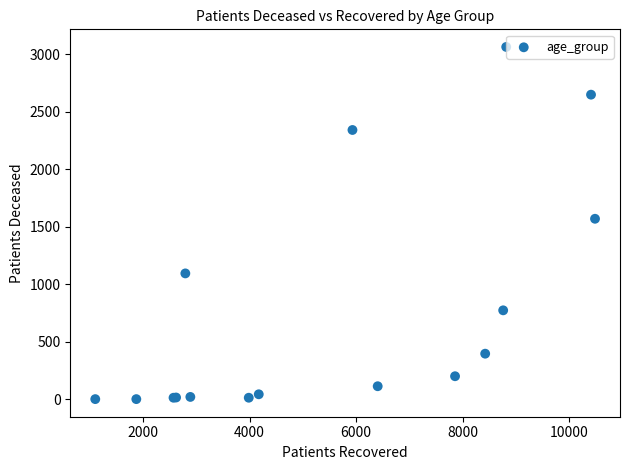

What Y value in the scatter plot is closest to 1534?

1571